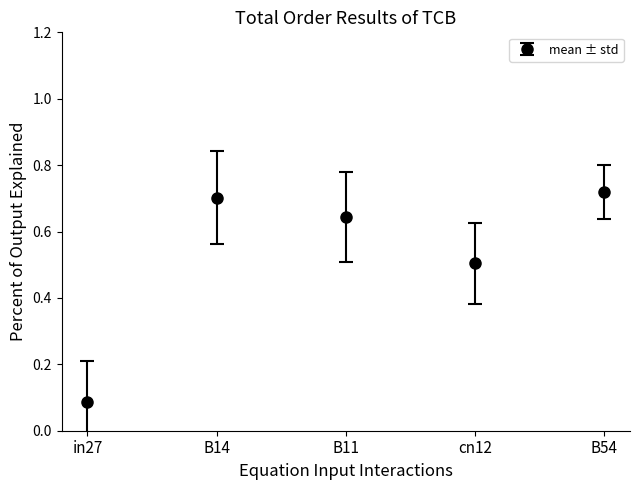

Which category has the lowest value across all series?

in27